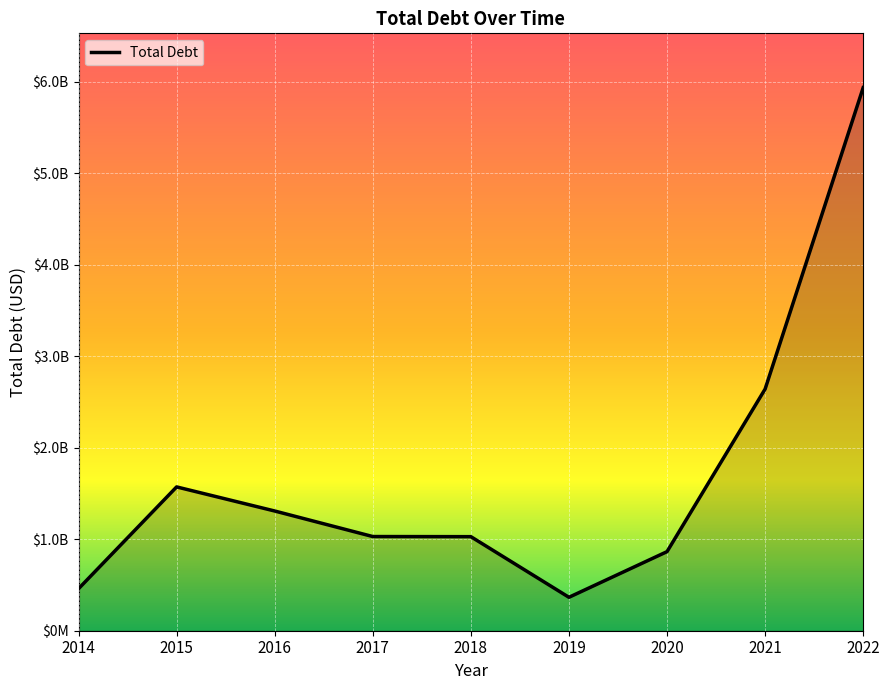

Which has a higher value, 2017 or 2022?

2022